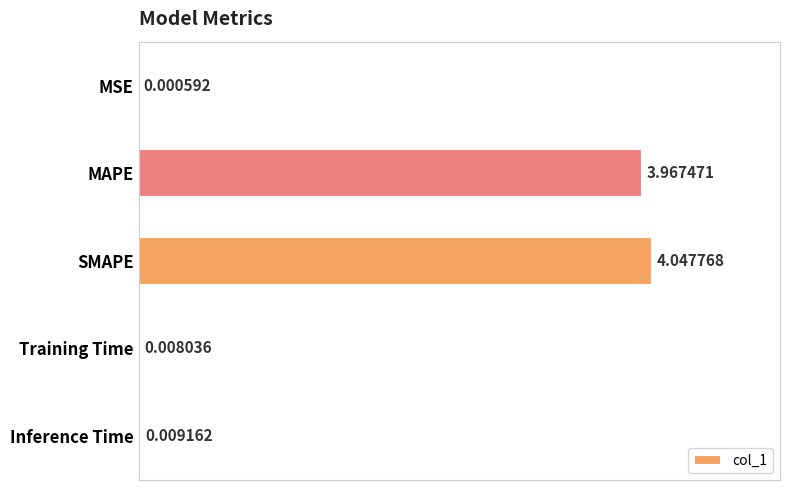

Which label corresponds to the largest value in the chart?

SMAPE